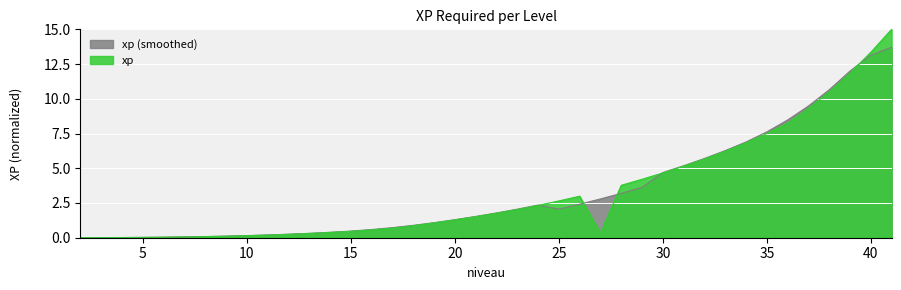

Is it true that the value at 11 is 0.3?

False